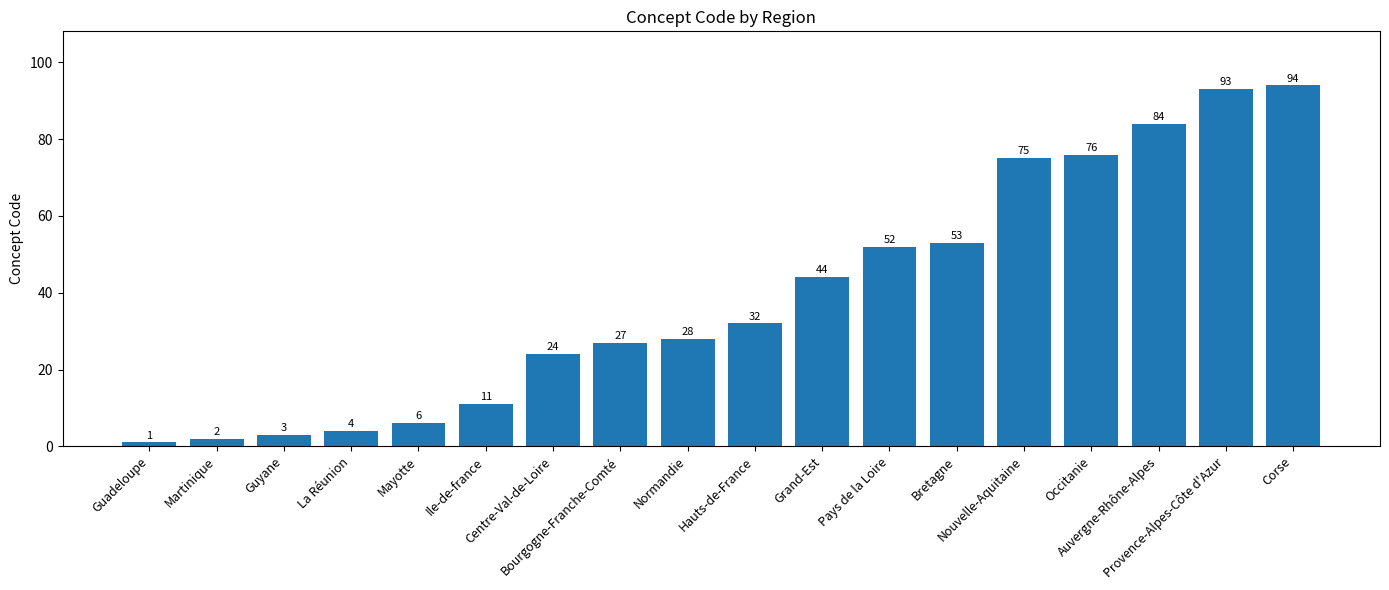

What is the label of the 16th bar from the right?

Guyane